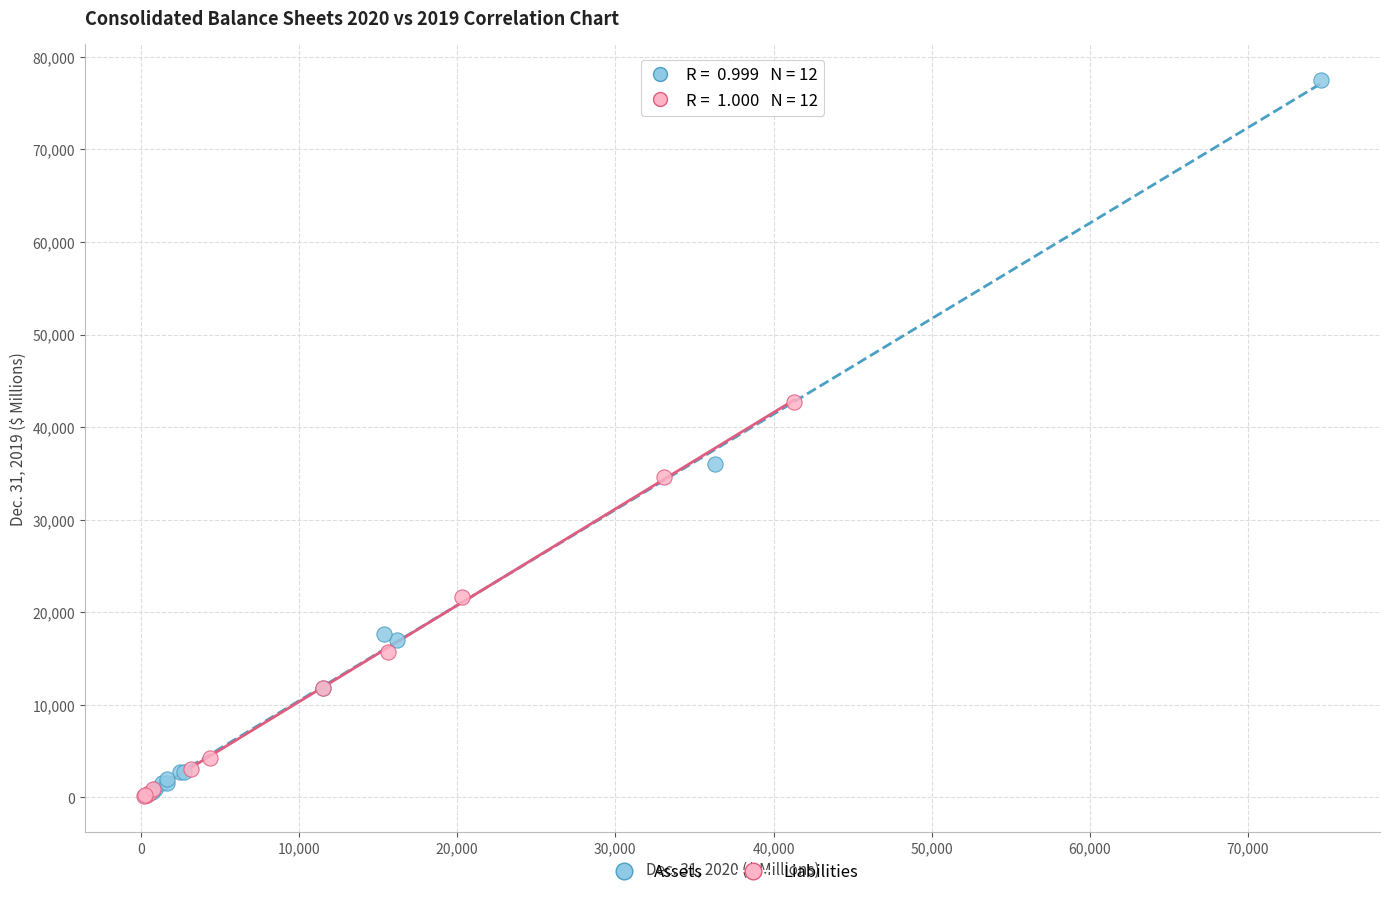

What are all the series names shown in the legend?

Assets, Liabilities